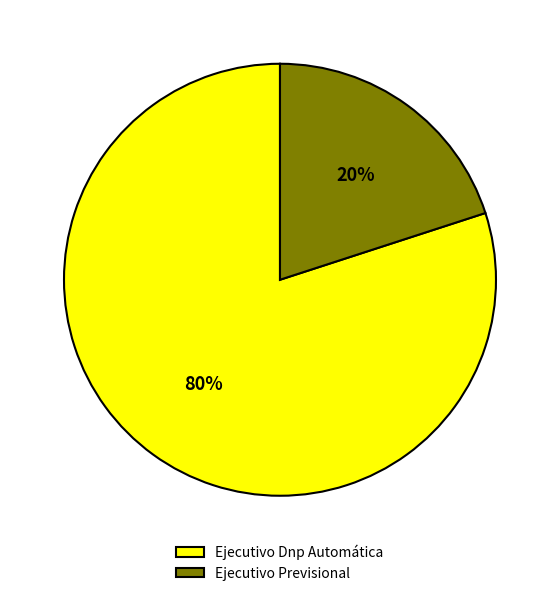

Rank the categories by value from lowest to highest.

Ejecutivo Previsional, Ejecutivo Dnp Automática